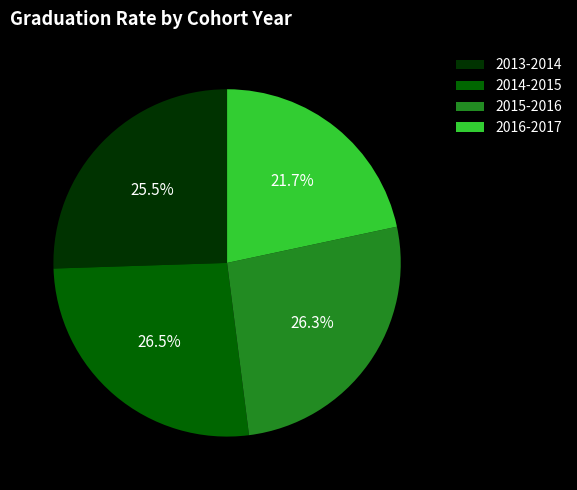

What percentage is NOT represented by 2014-2015?

73.5%